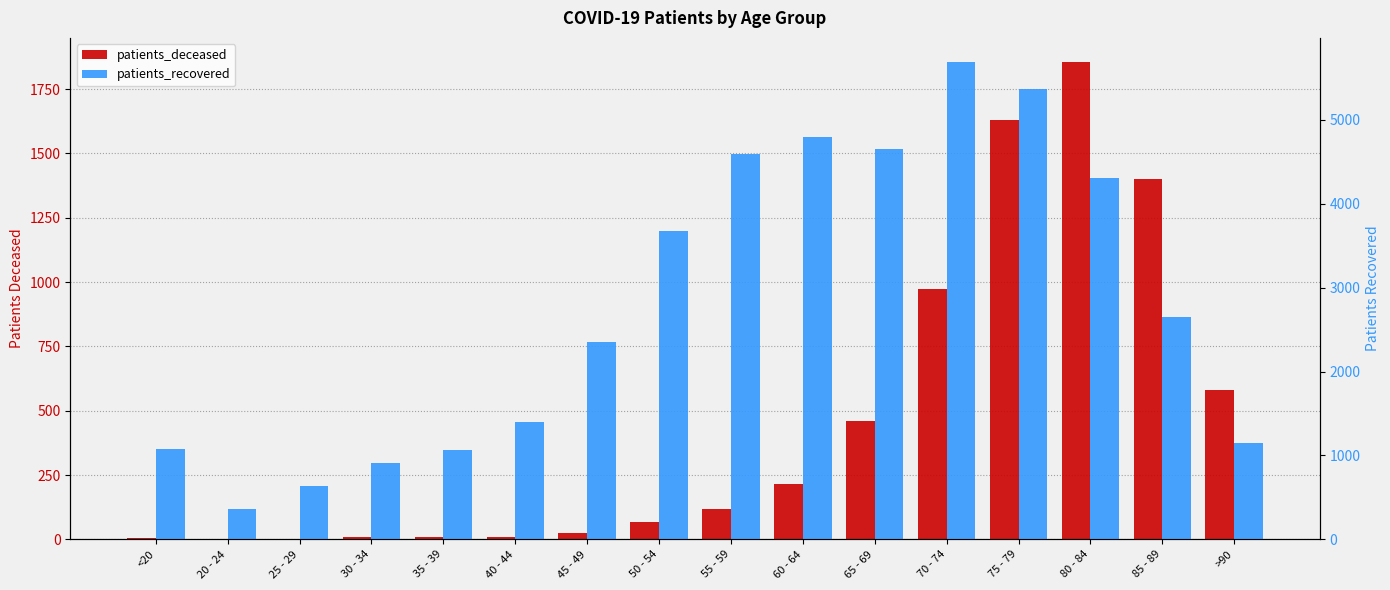

What is the sum of the patients_deceased values at 65 - 69 and 70 - 74?

1433